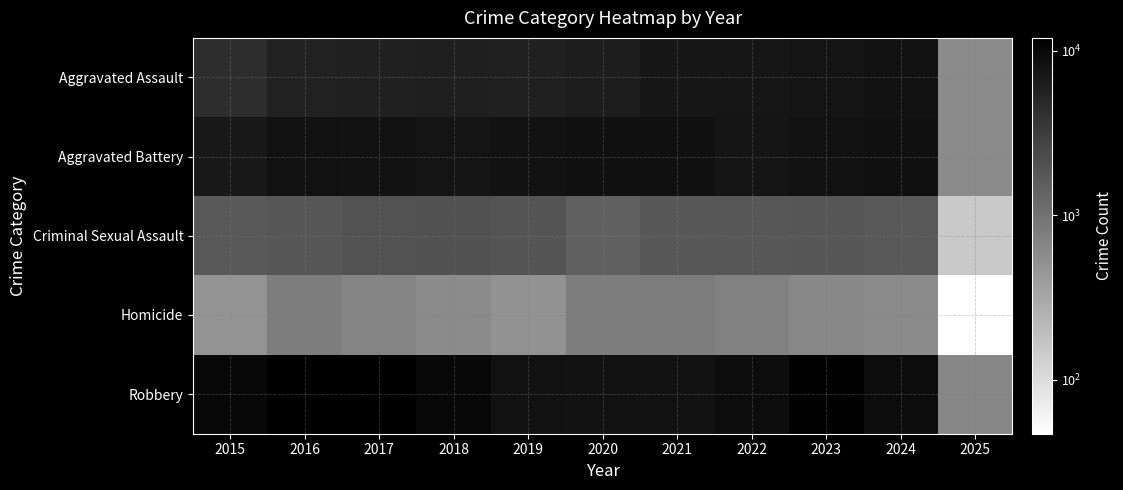

Which category has the highest value across all series?

2016